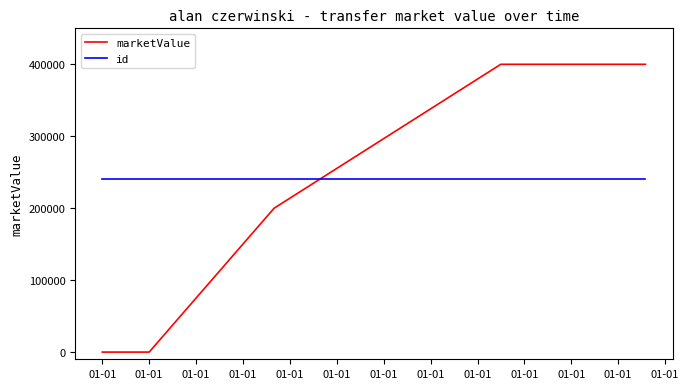

What are all the series names shown in the legend?

marketValue, id